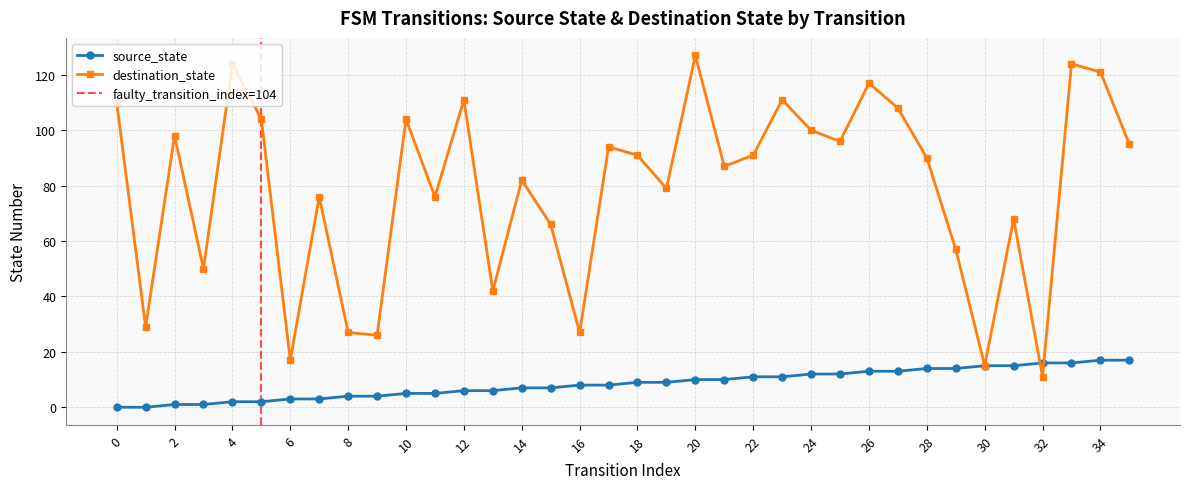

At which category does destination_state reach its first local valley?

1